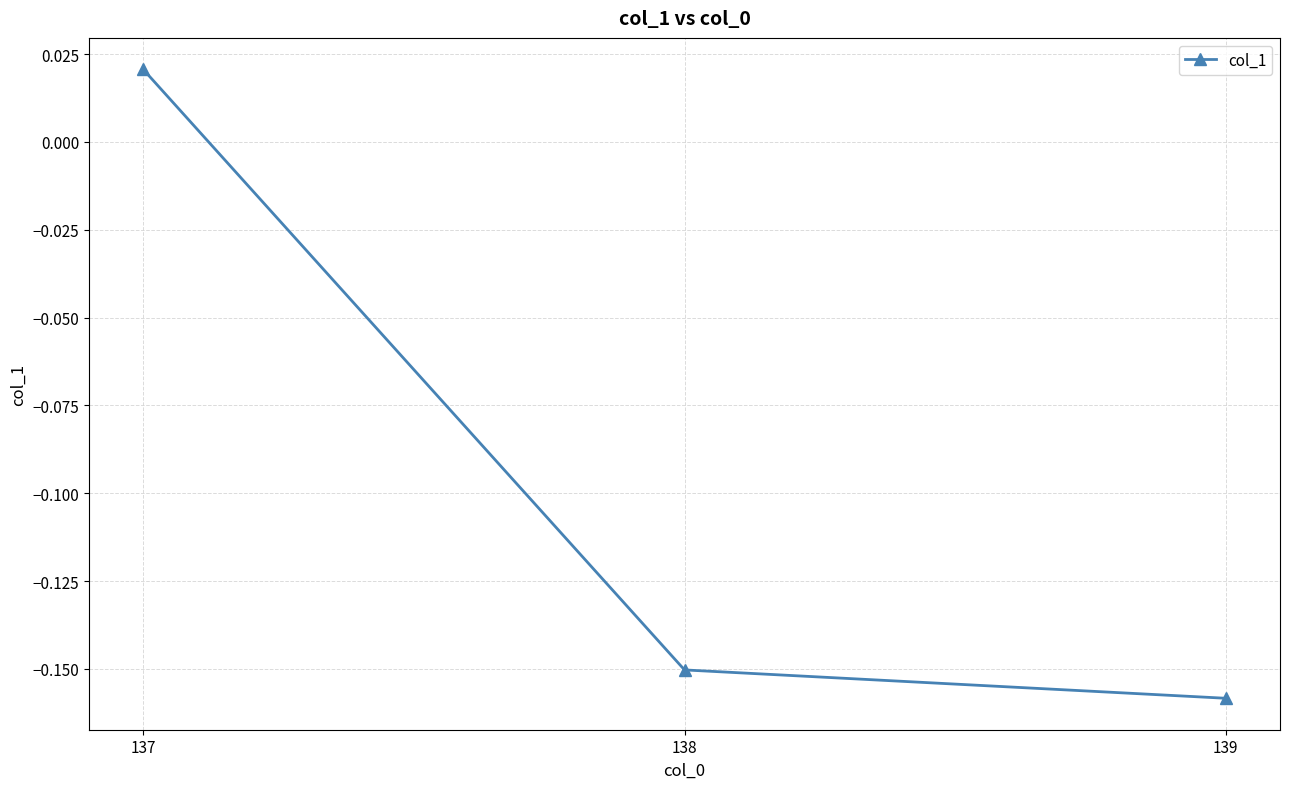

List the labels in order of value, largest first.

137, 138, 139